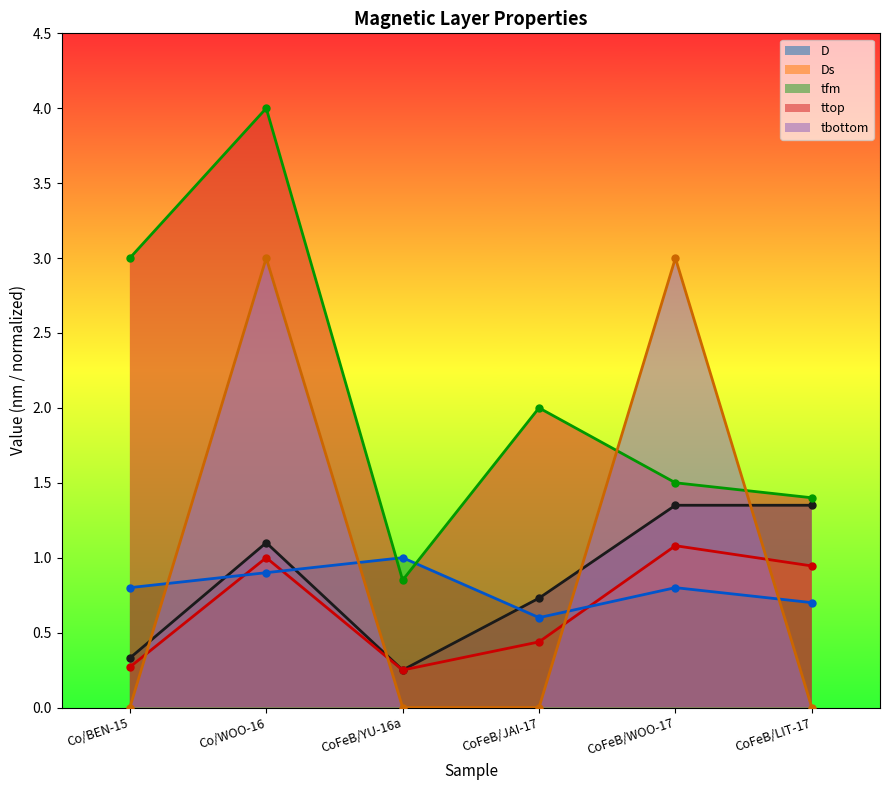

List the labels in order of D value, smallest first.

CoFeB/YU-16a, Co/BEN-15, CoFeB/JAI-17, Co/WOO-16, CoFeB/WOO-17, CoFeB/LIT-17